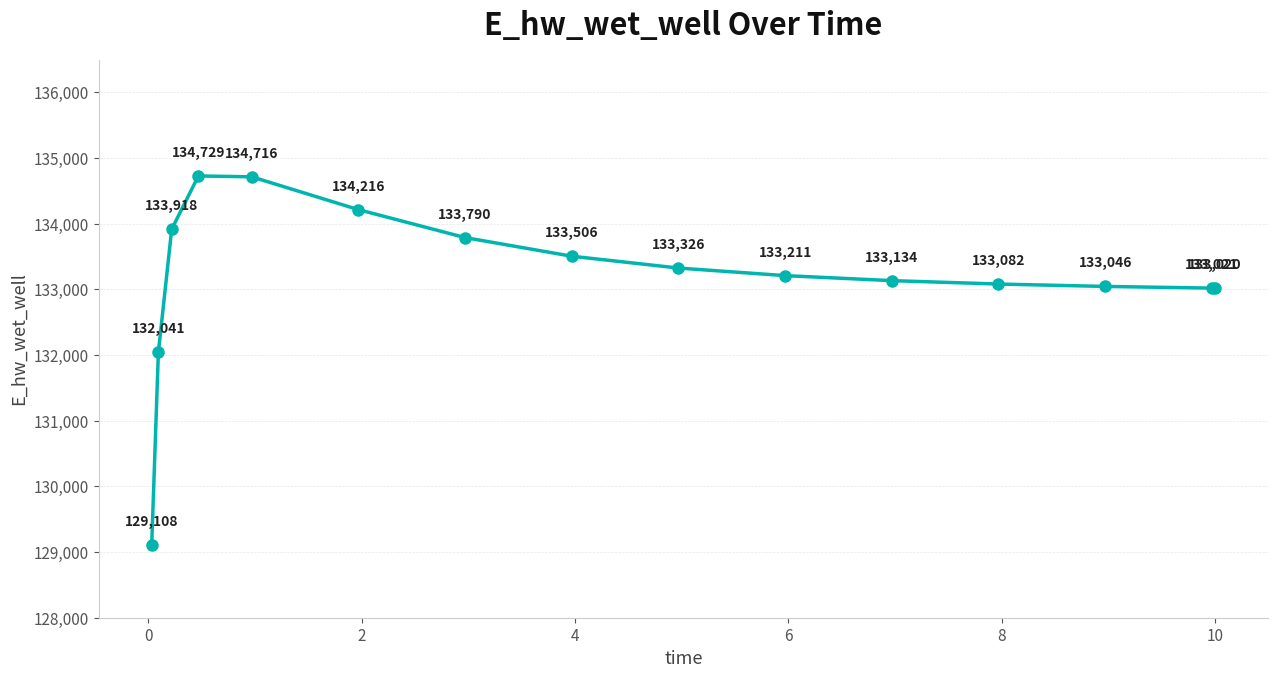

What is the greatest value displayed?

134728.7